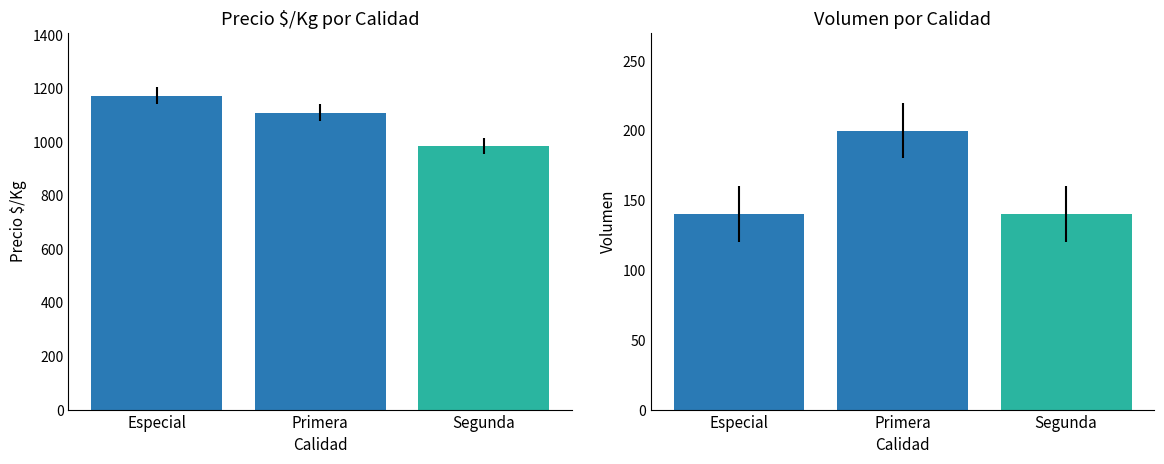

The value at Especial is 1172. True or false?

True